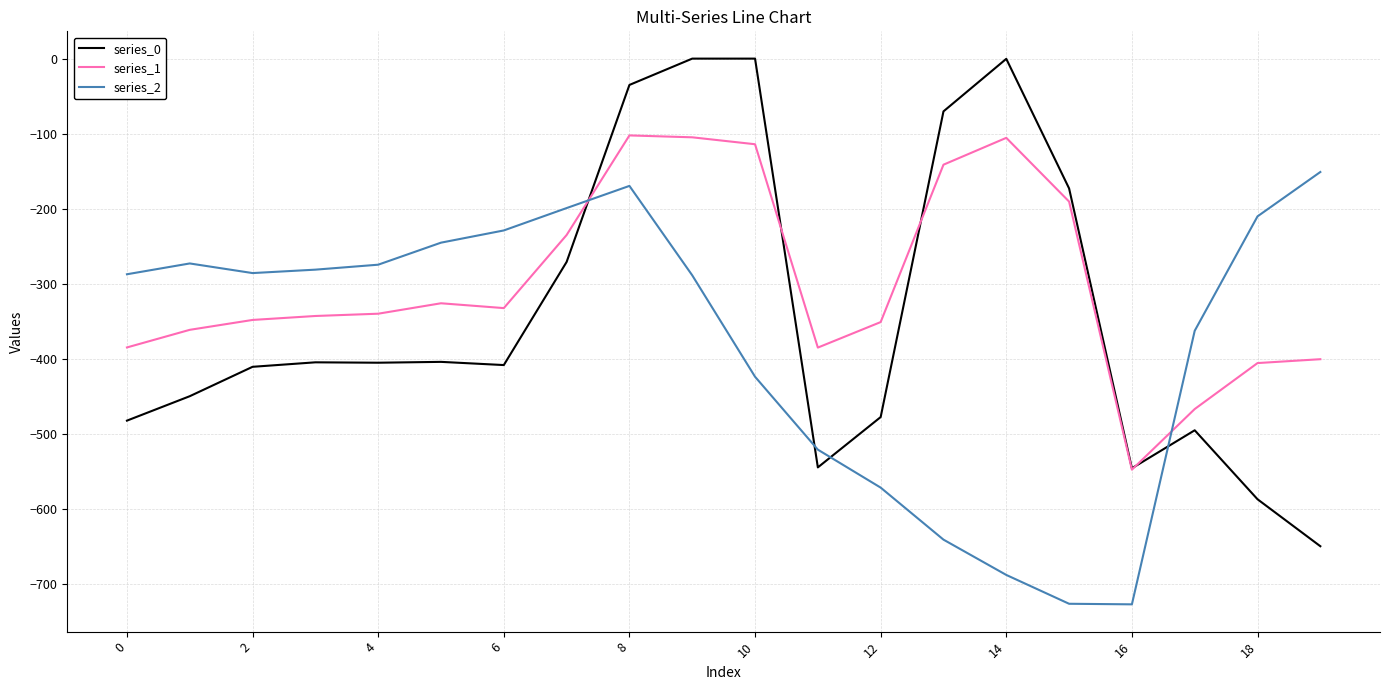

What is the minimum value shown in the chart?

-726.6